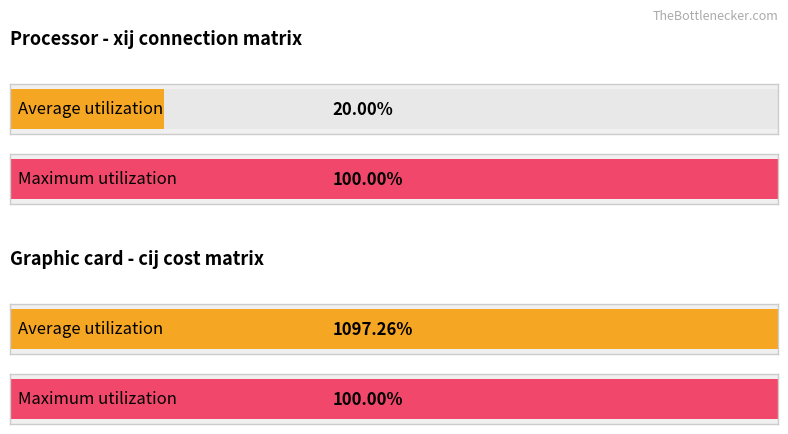

What are all the series names shown in the legend?

xij, cij